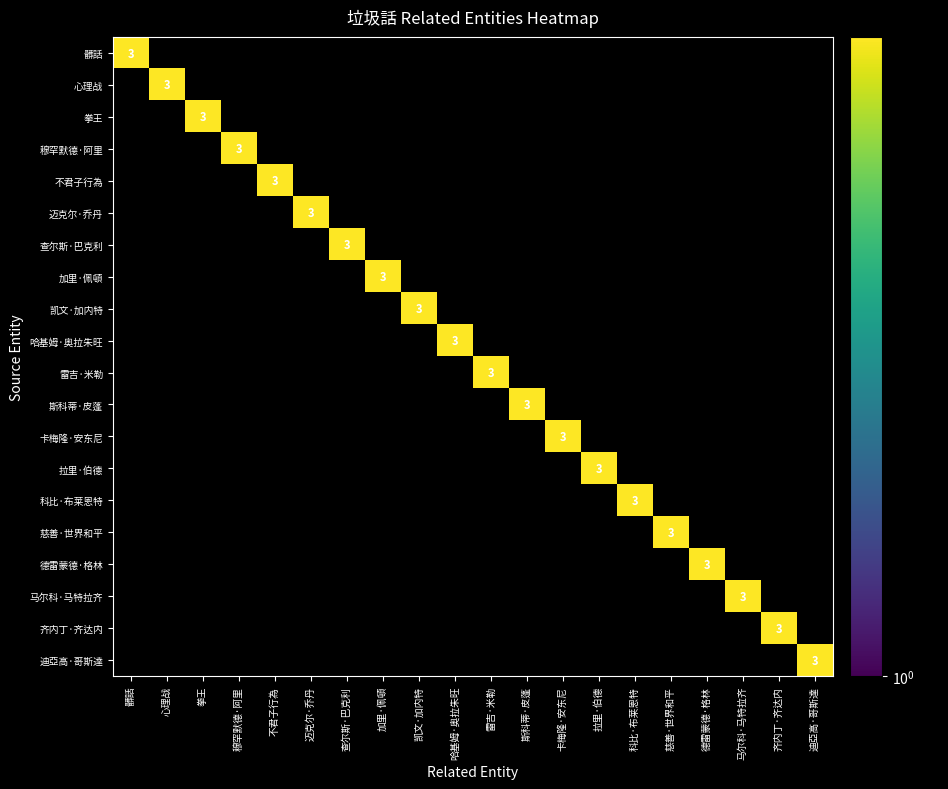

Which has a higher value, 3 or 6?

3